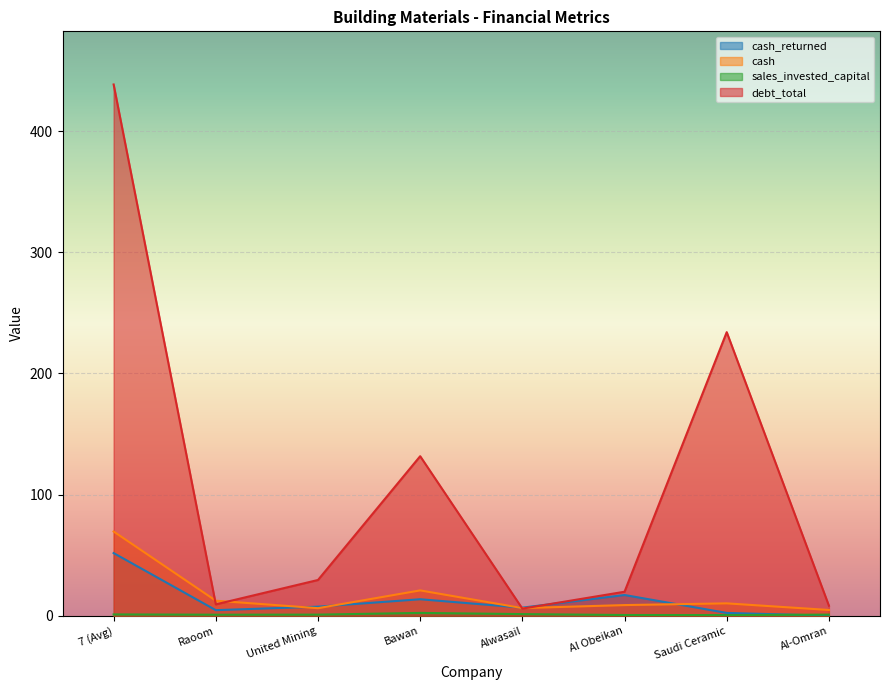

What is the difference between the cash_returned values at 7 (Avg) and Al Obeikan?

34.6